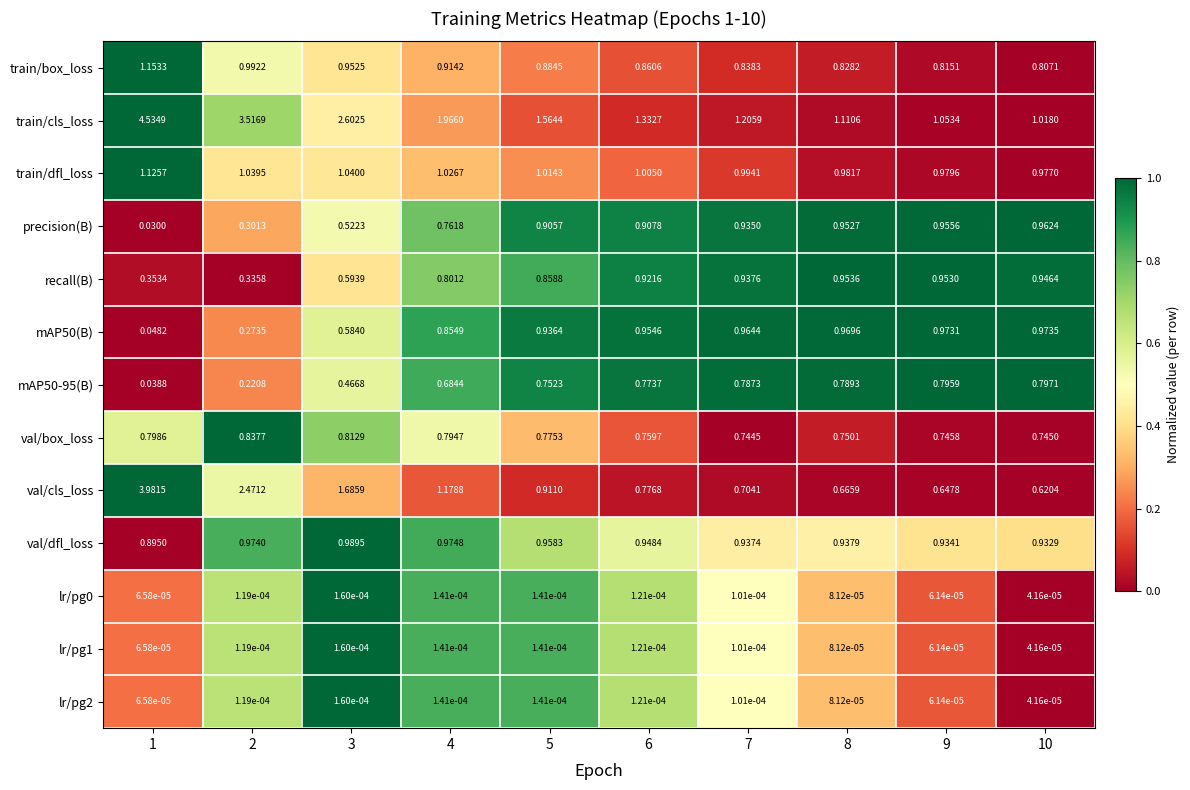

Between 1 and 4, which series saw the biggest shift?

val/cls_loss